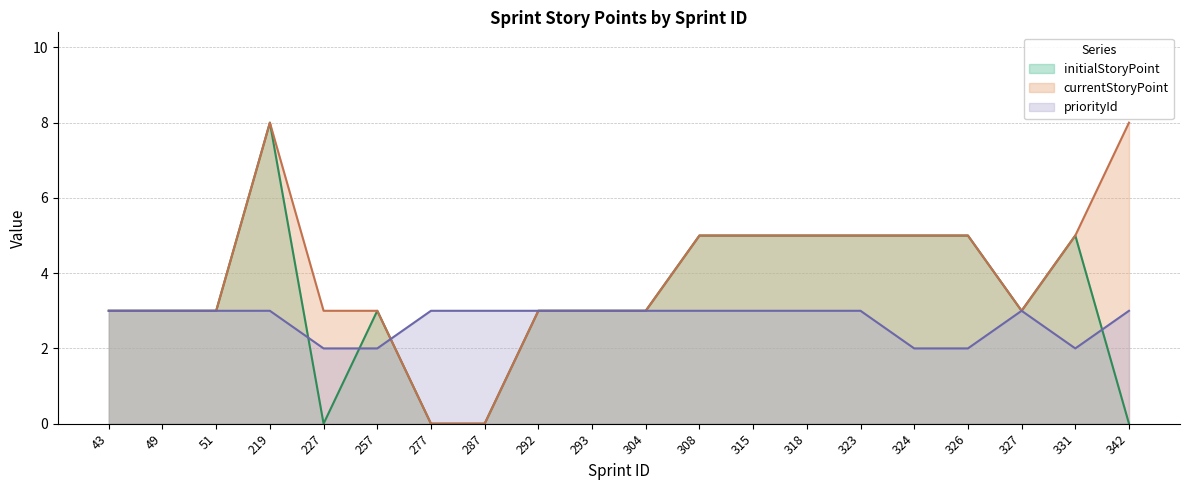

List the series in order of their overall mean, lowest first.

priorityId, initialStoryPoint, currentStoryPoint